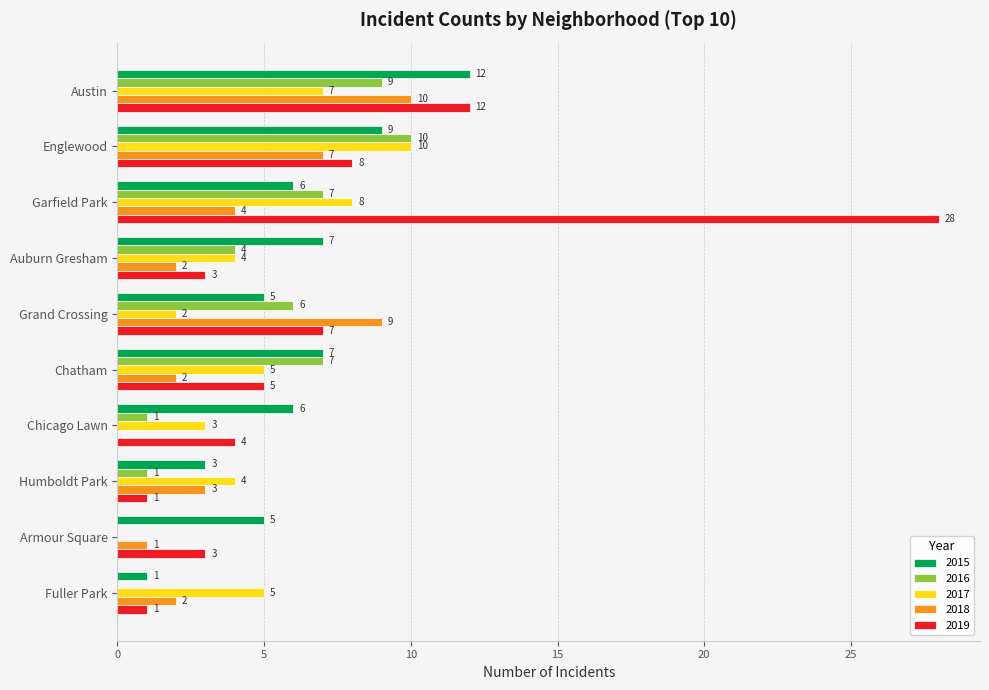

What is the sum of the 2017 values at Austin and Fuller Park?

12